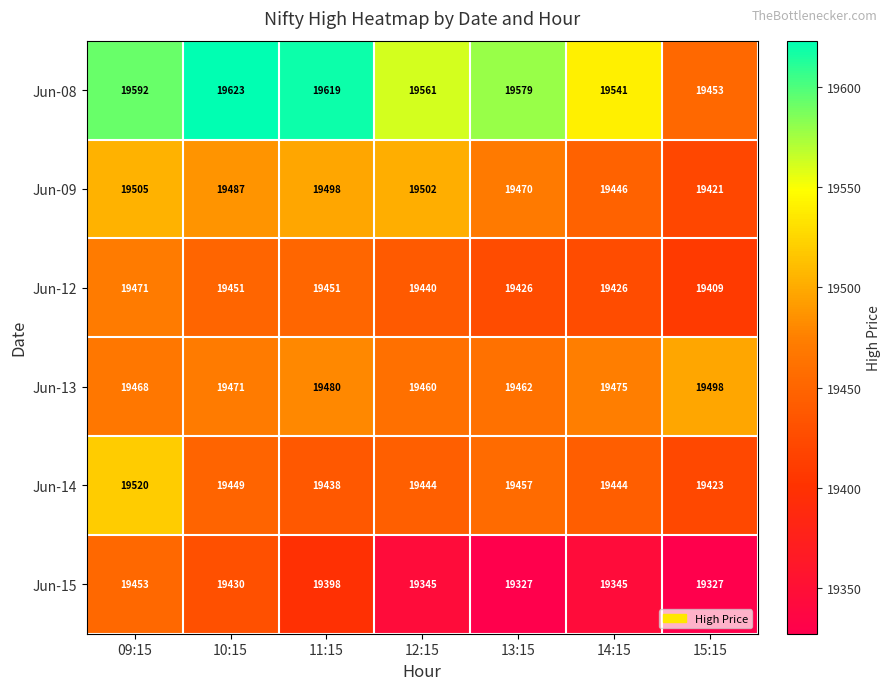

True or false: Jun-15 has a value of 28015 at 10:15.

False